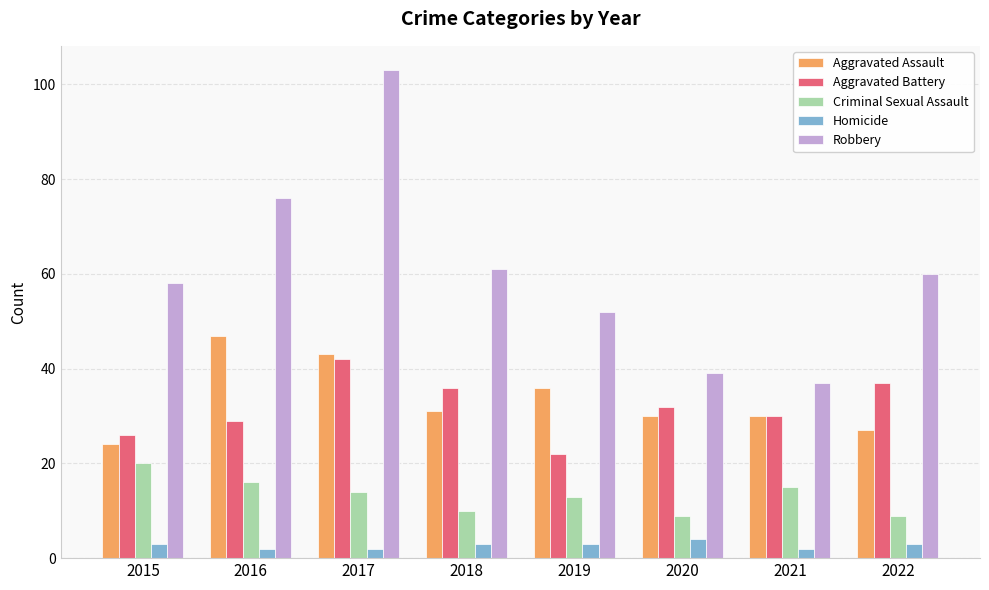

Reading left to right, what are all the values shown in this chart?

Aggravated Assault: 24	47	43	31	36	30	30	27
Aggravated Battery: 26	29	42	36	22	32	30	37
Criminal Sexual Assault: 20	16	14	10	13	9	15	9
Homicide: 3	2	2	3	3	4	2	3
Robbery: 58	76	103	61	52	39	37	60